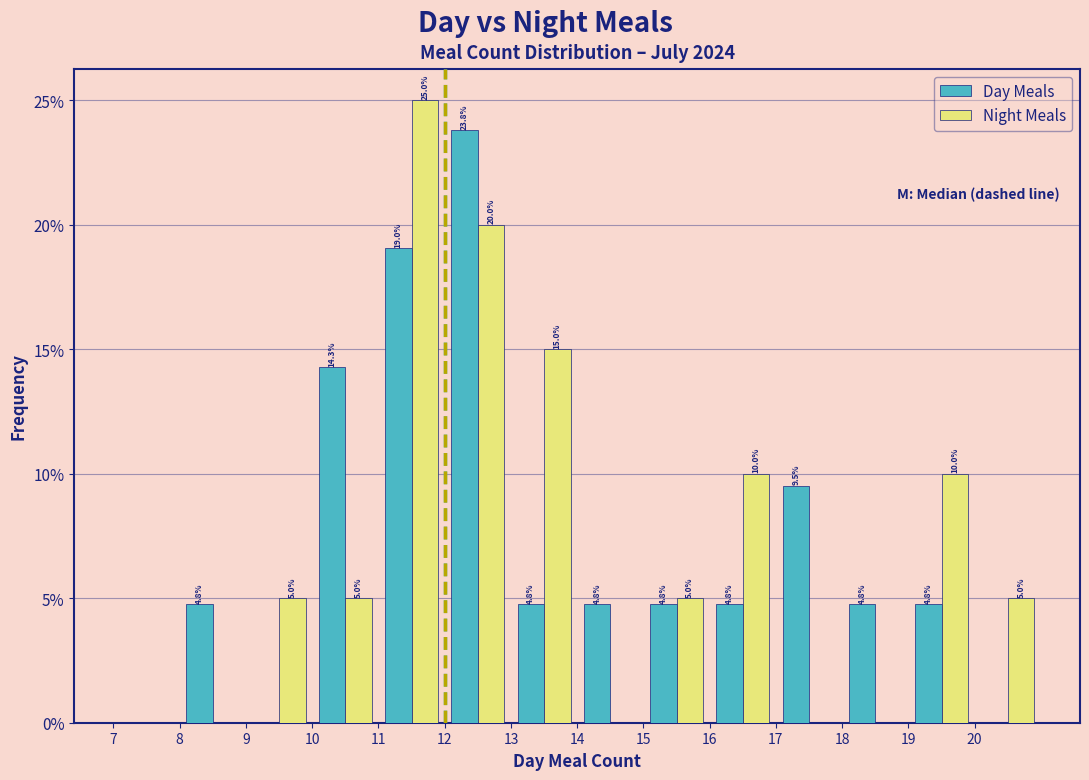

In the Day Meals series, which range on the x-axis has the tallest bar?

12 to 13